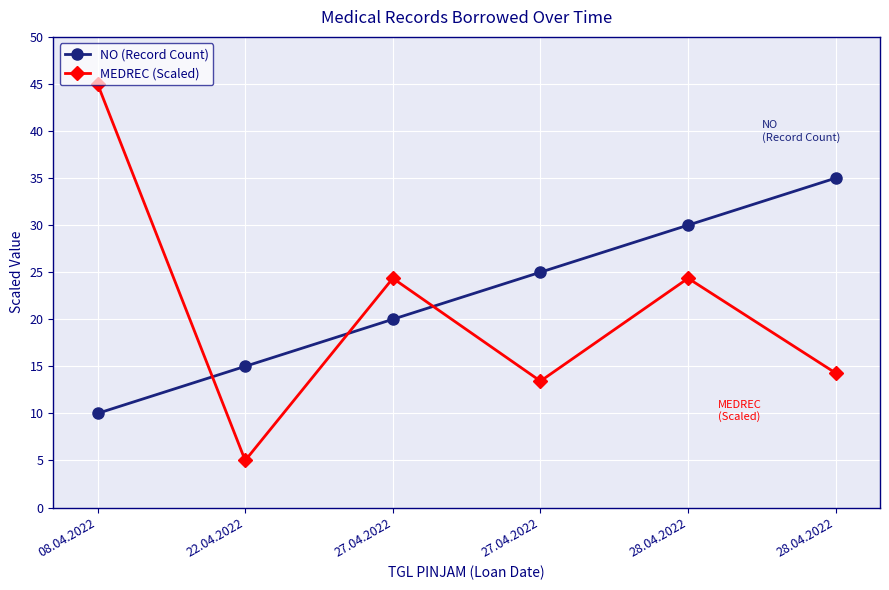

At which category does MEDREC (Scaled) reach its first local valley?

22.04.2022